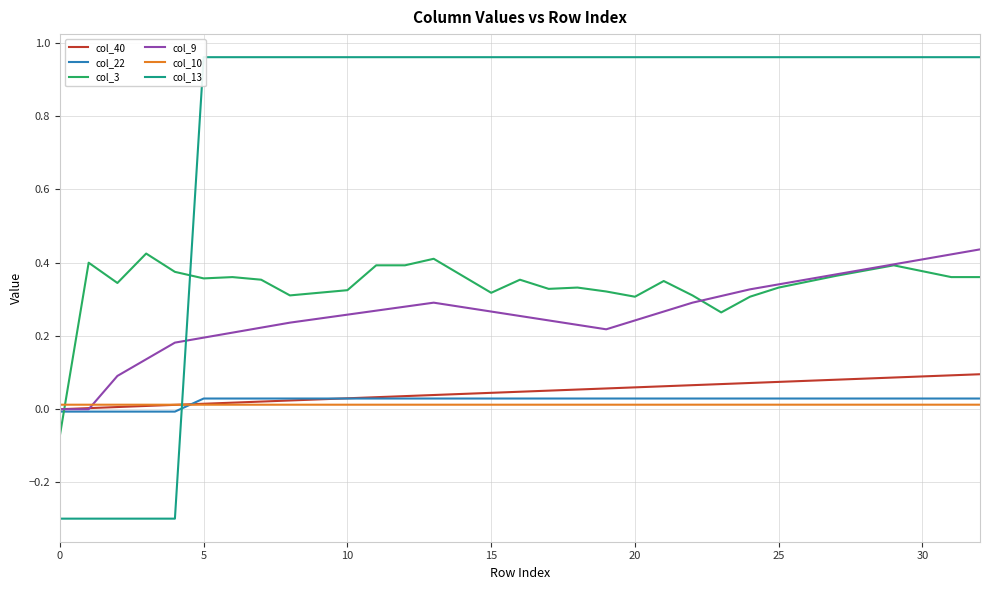

What are all the series names shown in the legend?

col_40, col_22, col_3, col_9, col_10, col_13